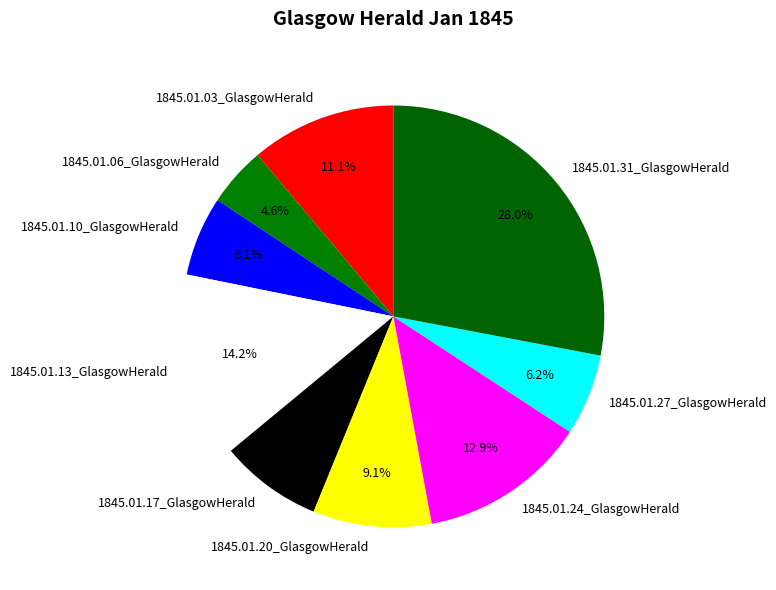

What is the largest slice in the pie chart?

1845.01.31_GlasgowHerald